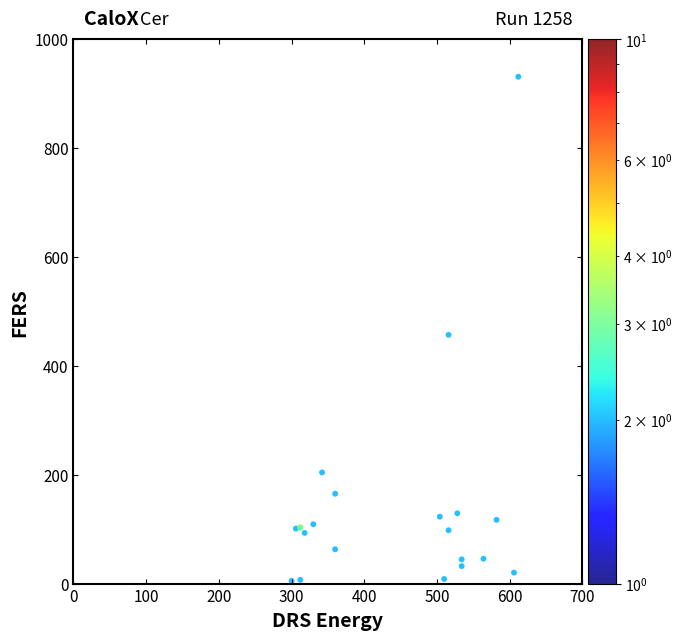

What Y value in the scatter plot is closest to 467?

456.8